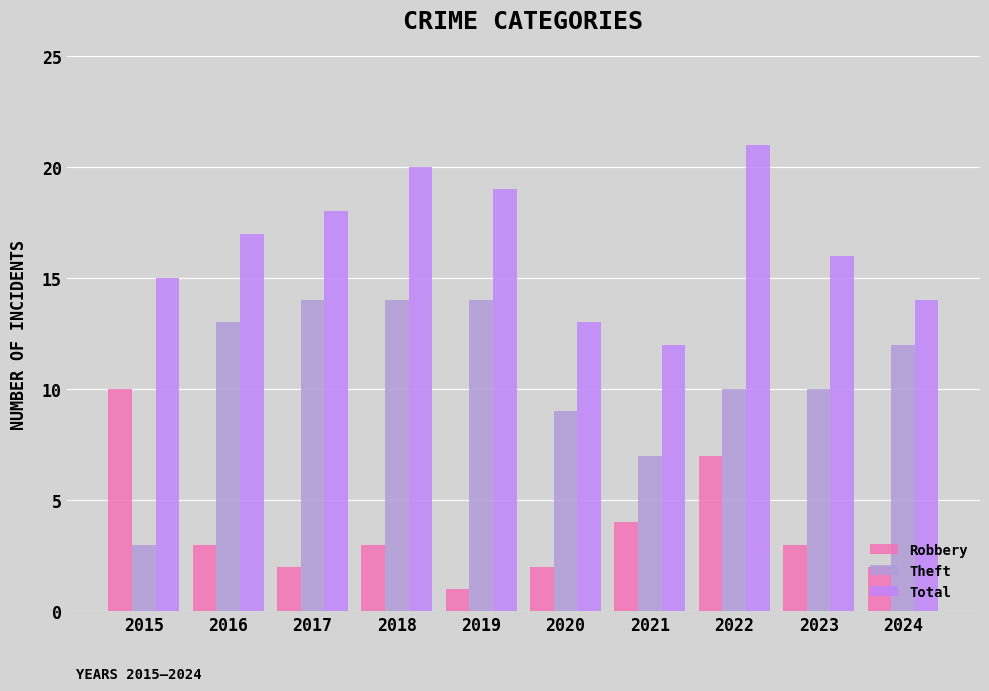

What is the difference between the maximum and minimum values in the Total series?

9